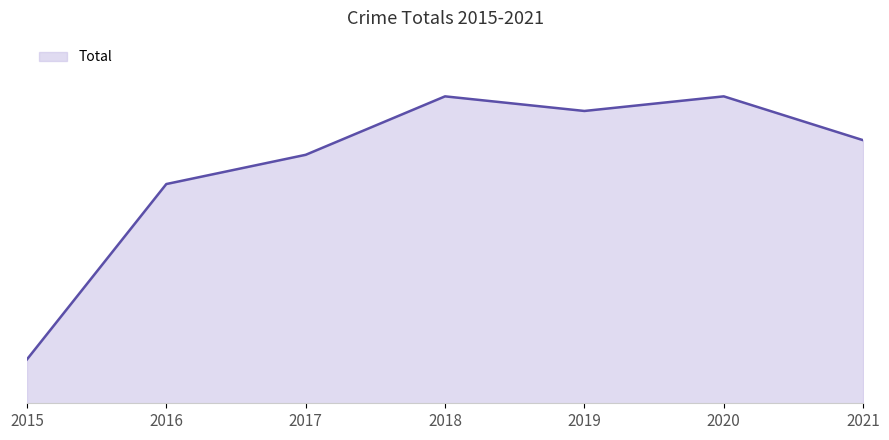

Reading left to right, what are all the values shown in this chart?

2015=3	2016=15	2017=17	2018=21	2019=20	2020=21	2021=18